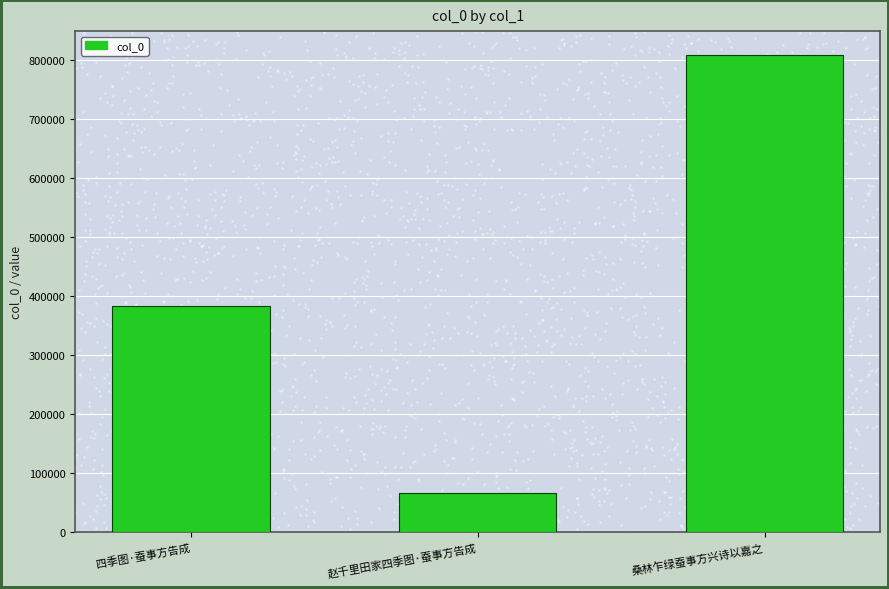

Approximately how many times larger is the value at 四季图·蚕事方告成 compared to 桑林乍绿蚕事方兴诗以嘉之?

0.5